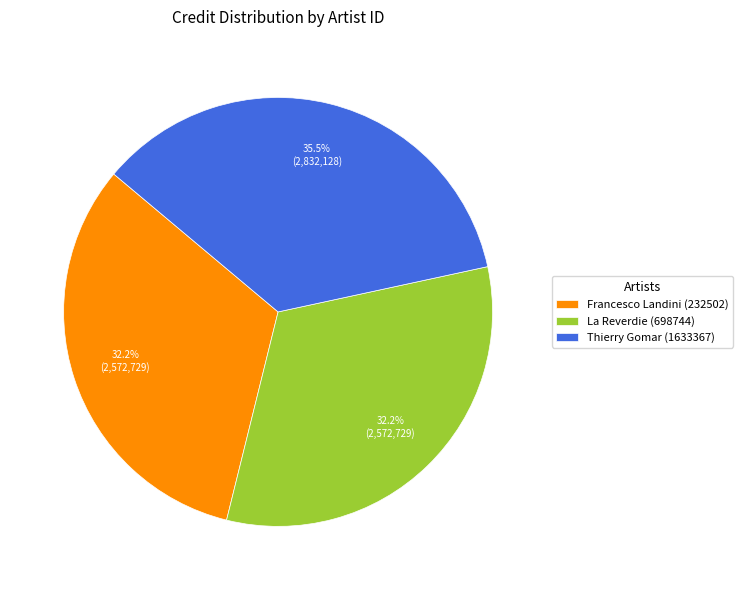

What portion of the pie excludes Francesco Landini (232502)?

67.8%